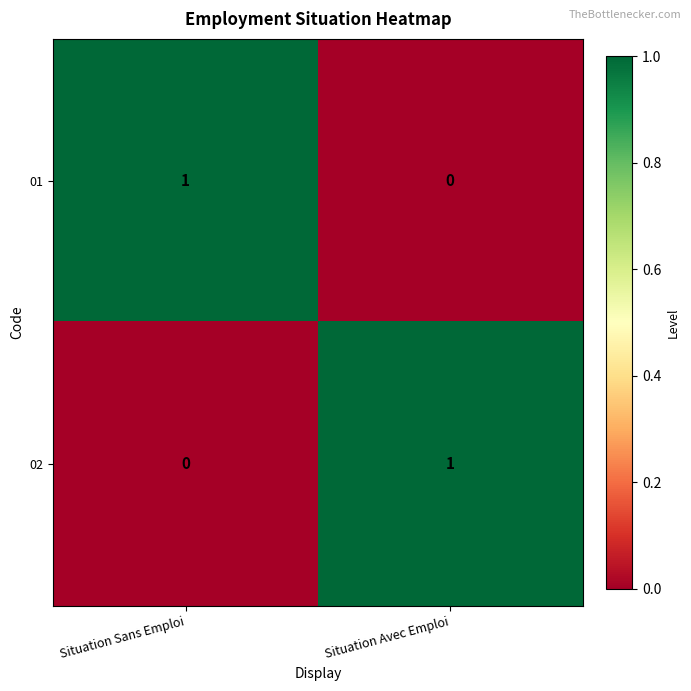

Reading left to right, what are all the values shown in this chart?

01: Situation Sans Emploi=1	Situation Avec Emploi=0
02: Situation Sans Emploi=0	Situation Avec Emploi=1